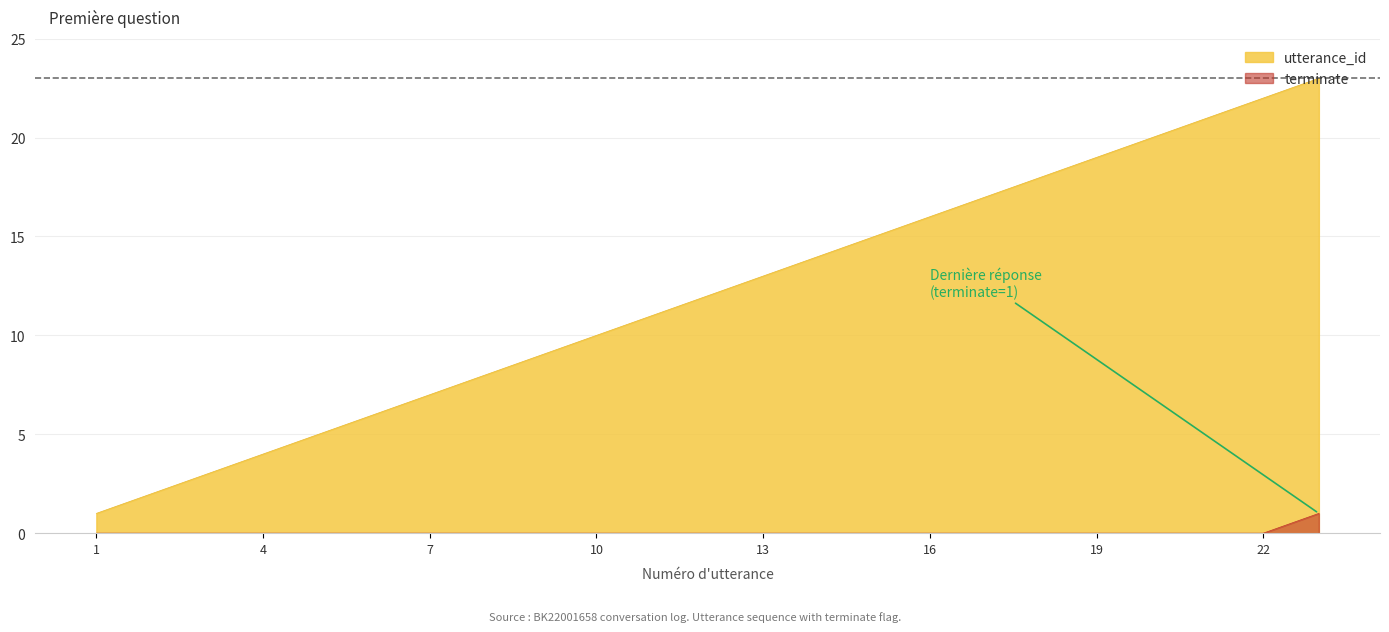

What is the maximum value shown in the chart?

23